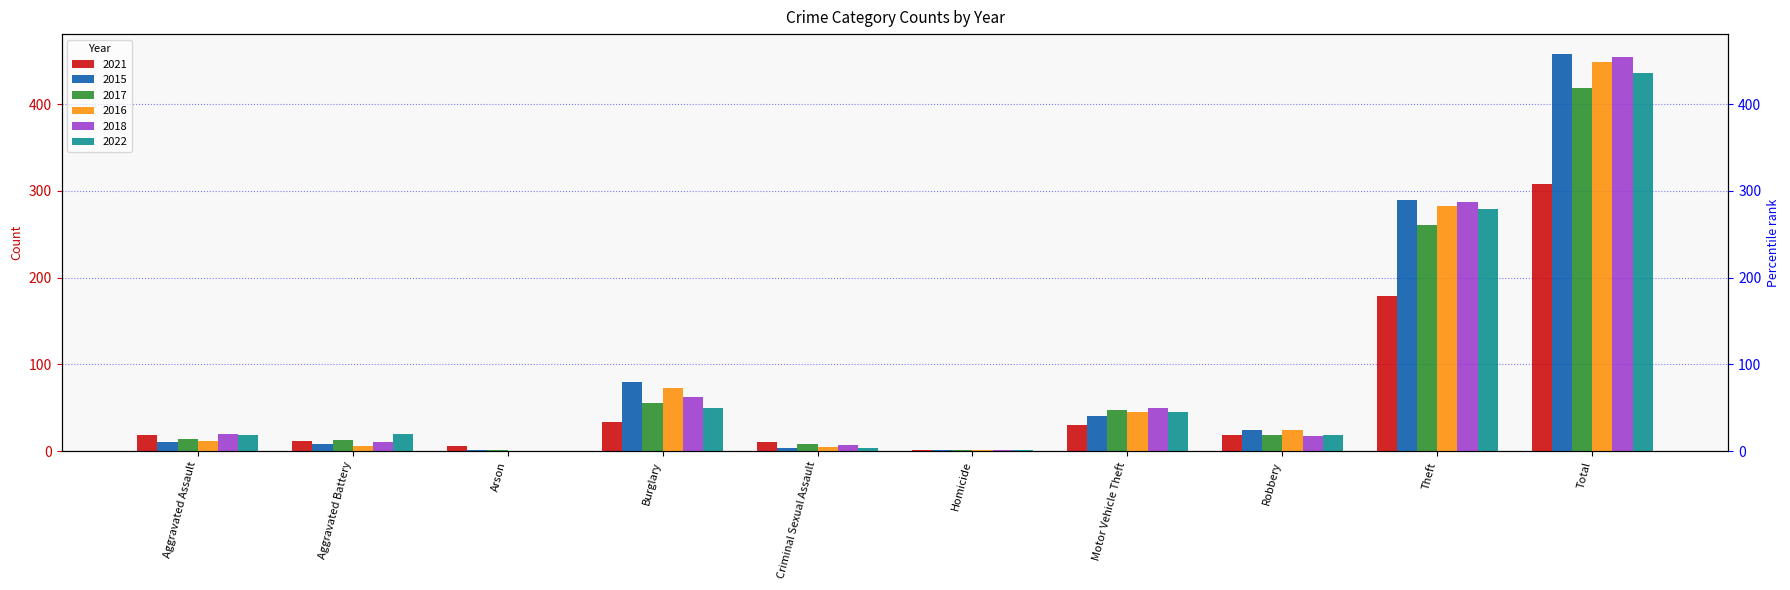

How many bars are there in total?

60